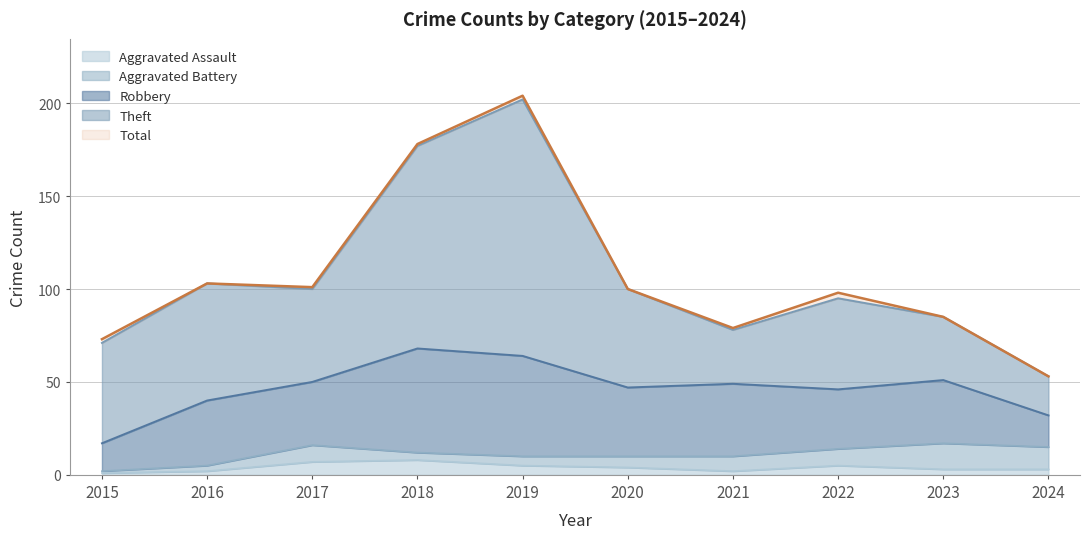

The Total series shows 73 at 2015. True or false?

True